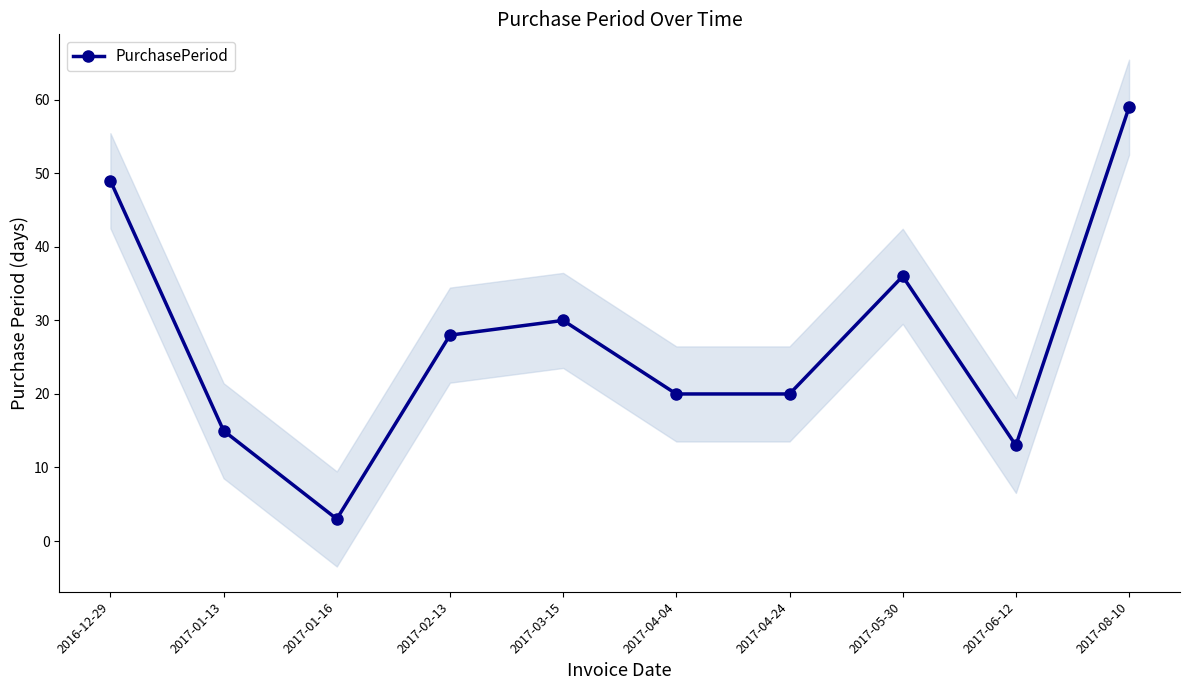

Is it true that the value at 2017-01-13 is 15?

True